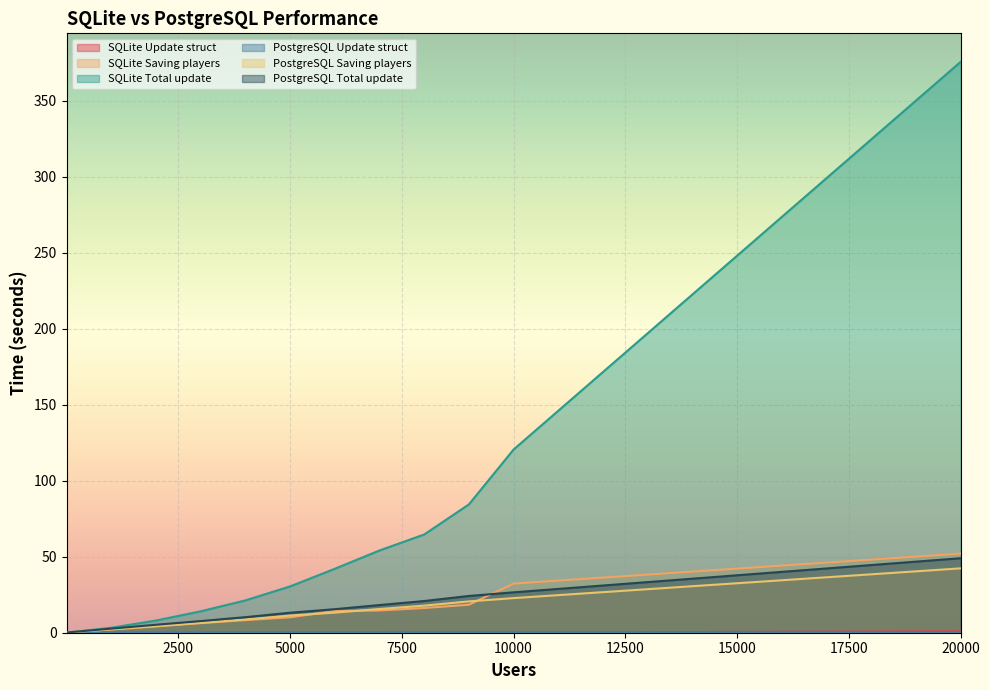

Reading left to right, list all the values displayed in this chart.

SQLite Update struct: 1=0.0	1000=0.0	2000=0.0	3000=0.0	4000=0.0	5000=0.1	6000=0.1	7000=0.1	8000=0.1	9000=0.1	10000=0.1	20000=0.9
SQLite Saving players: 1=0.0	1000=2.1	2000=4.1	3000=6.3	4000=8.3	5000=10.2	6000=14.3	7000=14.6	8000=16.3	9000=18.4	10000=32.3	20000=52.1
SQLite Total update: 1=0.0	1000=3.3	2000=8.0	3000=14.1	4000=21.3	5000=30.5	6000=42.1	7000=54.1	8000=64.6	9000=84.4	10000=120.6	20000=375.7
PostgreSQL Update struct: 1=0.0	1000=0.0	2000=0.0	3000=0.0	4000=0.0	5000=0.1	6000=0.1	7000=0.1	8000=0.2	9000=0.1	10000=0.1	20000=0.2
PostgreSQL Saving players: 1=0.1	1000=2.3	2000=4.4	3000=6.5	4000=8.7	5000=11.3	6000=13.2	7000=15.6	8000=17.8	9000=20.6	10000=22.8	20000=42.4
PostgreSQL Total update: 1=0.1	1000=2.7	2000=5.2	3000=7.7	4000=10.2	5000=13.2	6000=15.5	7000=18.2	8000=20.9	9000=24.2	10000=26.6	20000=49.0